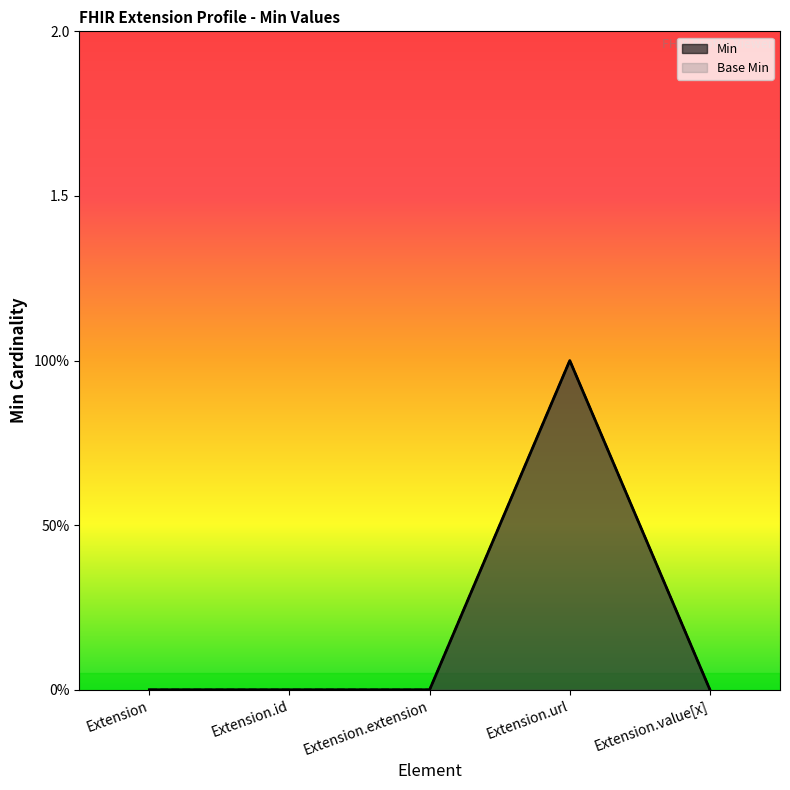

What is the difference between the maximum and minimum values in the Base Min series?

1